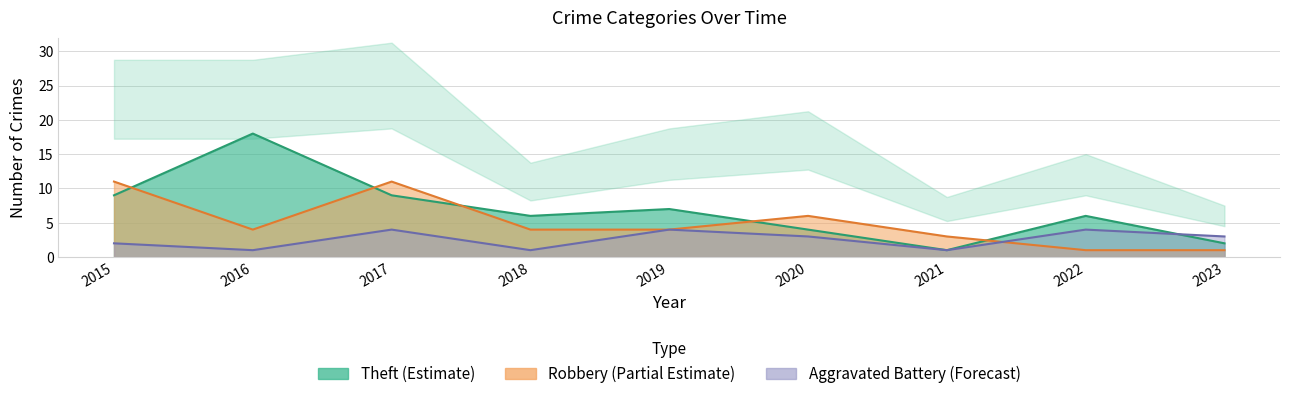

What is the sum of the Robbery values at 2018 and 2020?

10